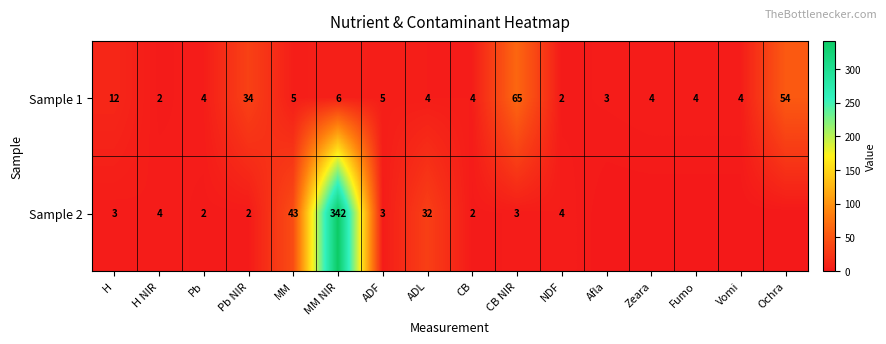

Is the value of Sample 1 at Pb NIR greater than the value of Sample 2 at CB?

Yes